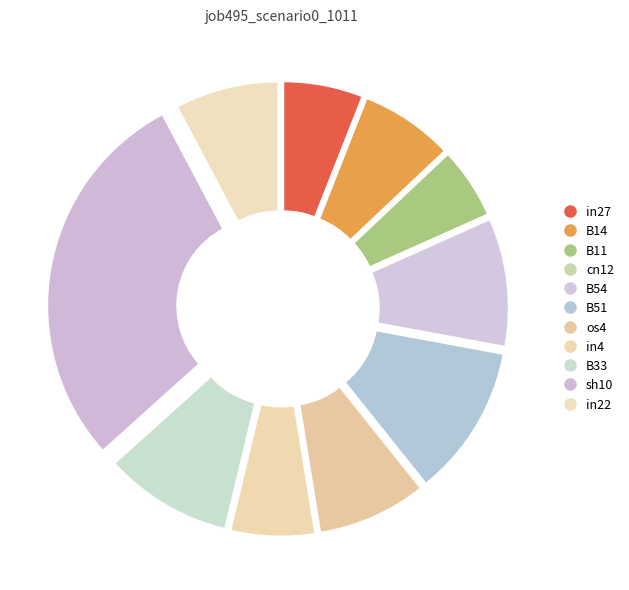

Rank the categories by value from highest to lowest.

sh10, B51, B54, B33, os4, in22, B14, in4, in27, B11, cn12